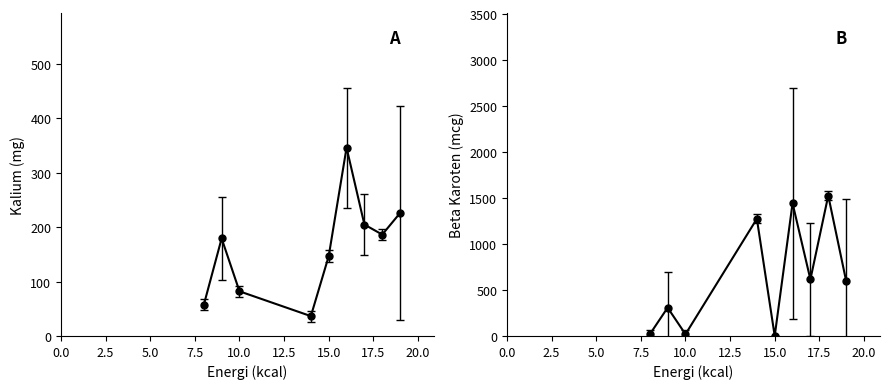

Is it true that kalsium equals 11.8 at 8?

False